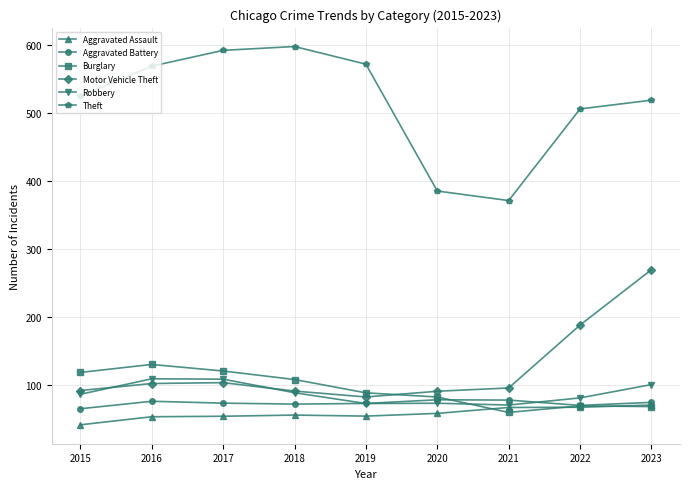

Which category has the lowest value across all series?

2015